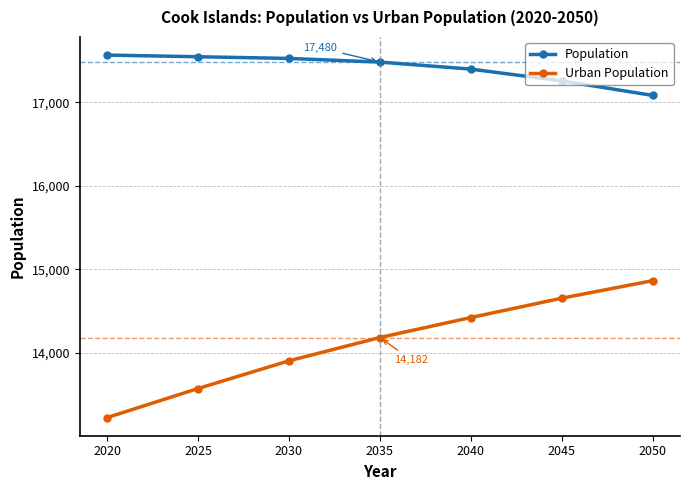

Is the value of Population at 2020 greater than the value of Urban Population at 2030?

Yes